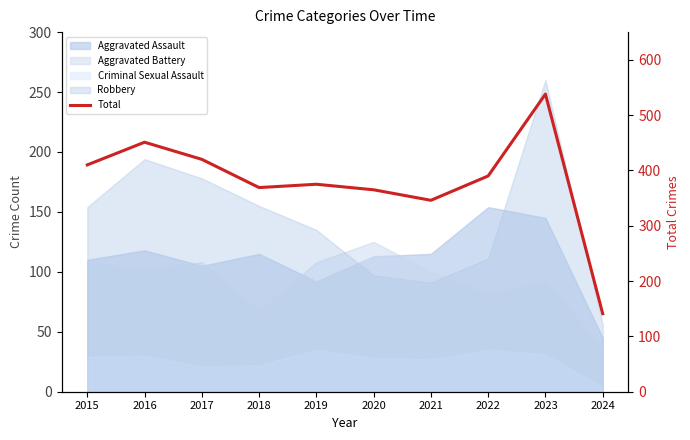

Approximately how many times larger is the value at 2017 compared to 2018?

1.1